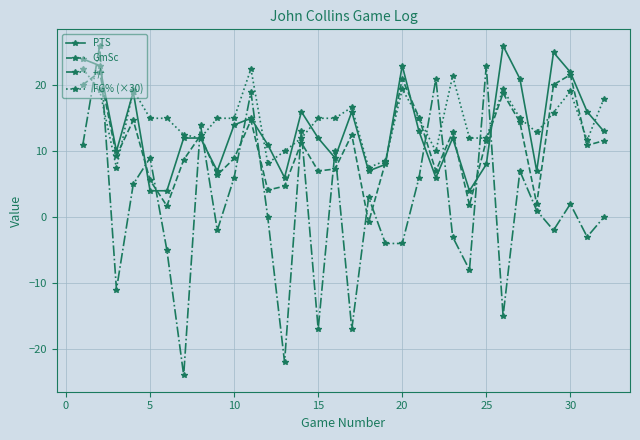

True or false: FG% (×30) has more than 0 points higher than both neighbors.

True